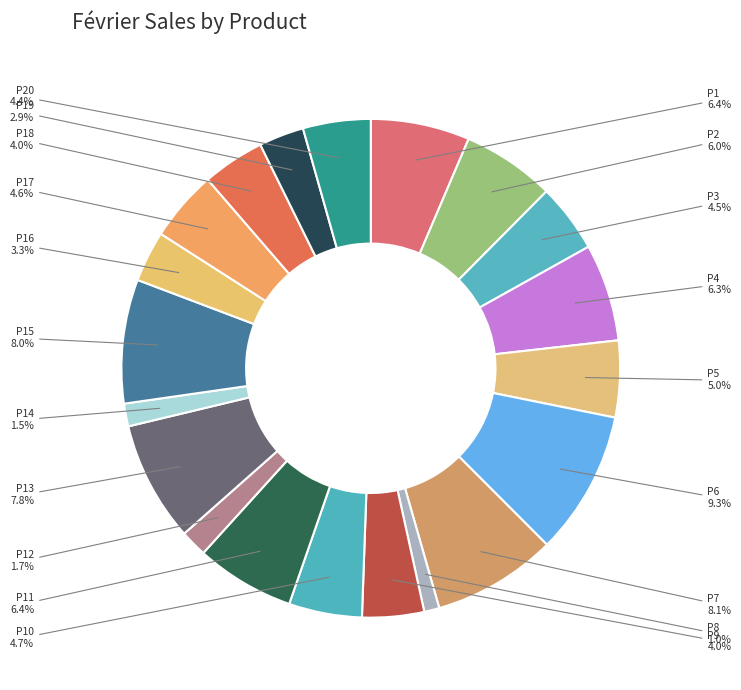

True or false: P6 accounts for 1% of the total.

False